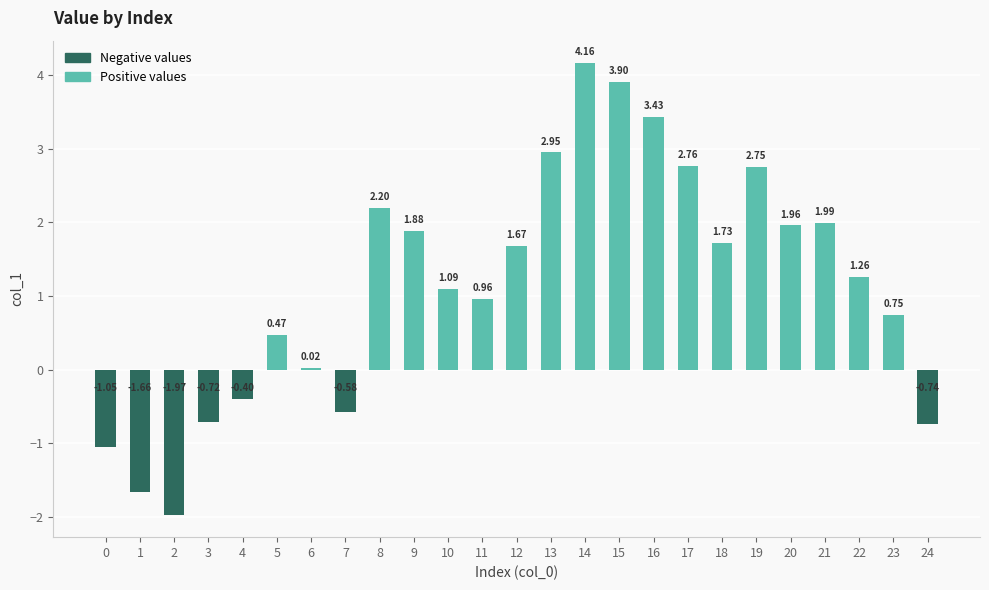

What is the difference between the values at 7 and 16?

4.0